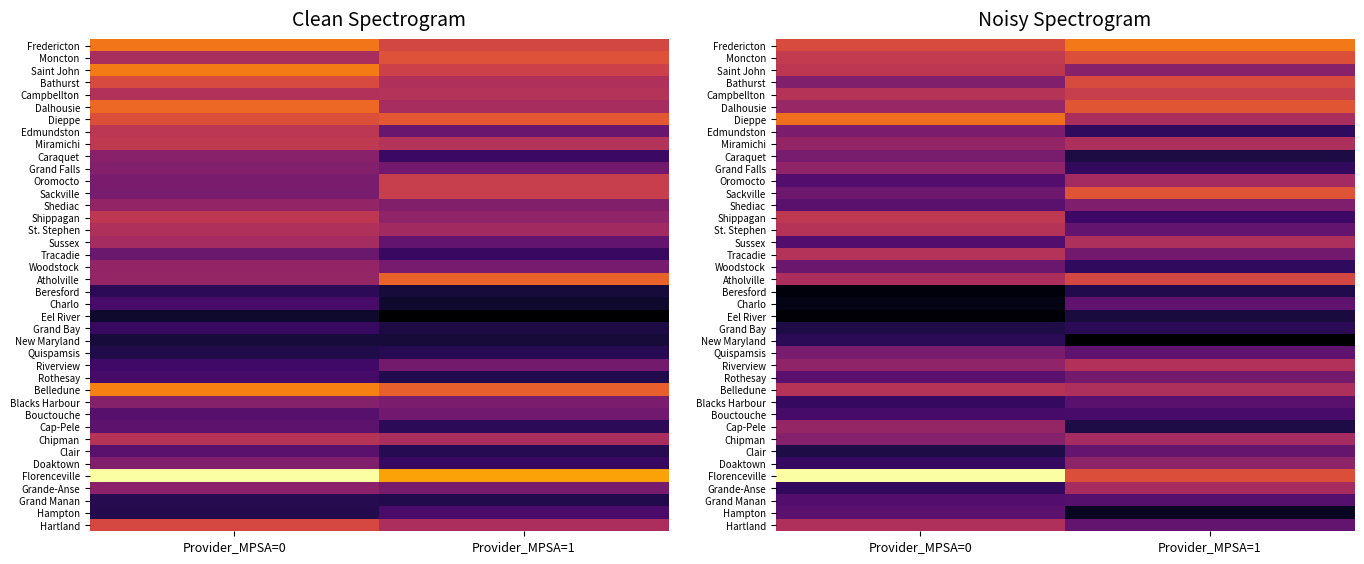

List the labels in order of Hartland value, smallest first.

Provider_MPSA=1, Provider_MPSA=0